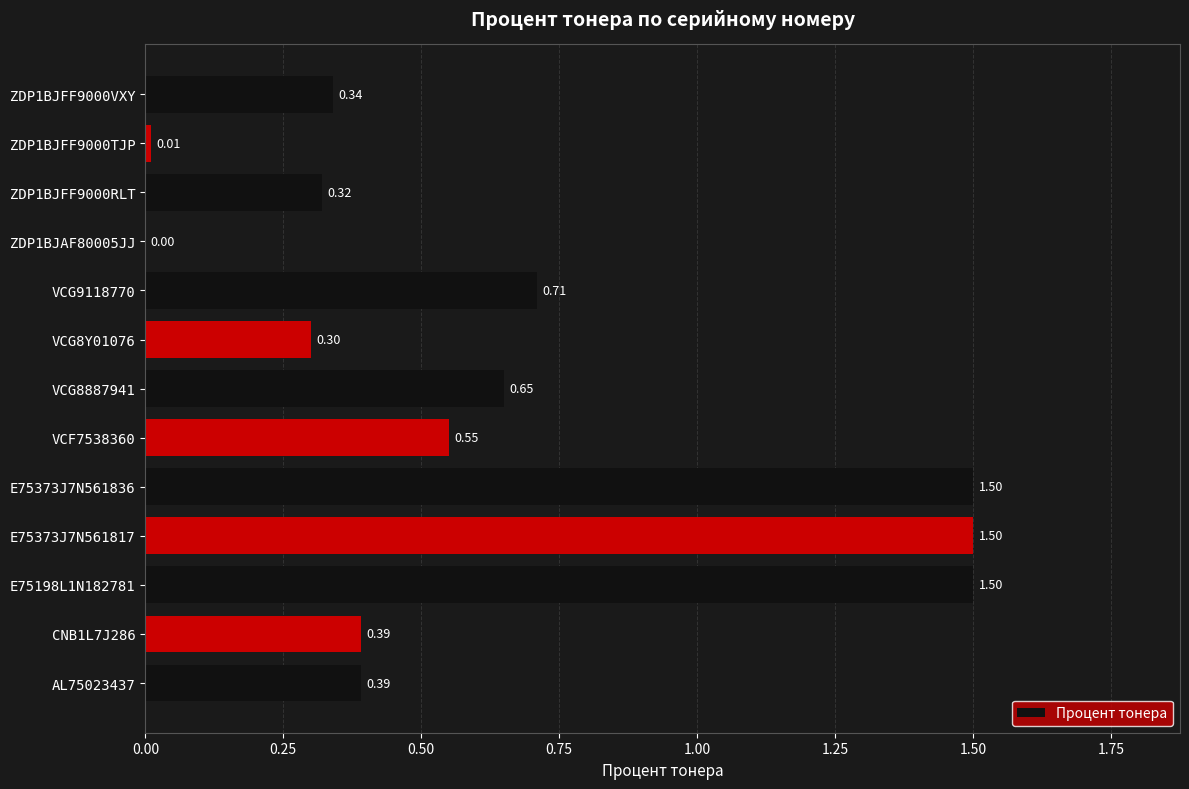

What is the sum of the values at VCG8Y01076 and ZDP1BJFF9000TJP?

0.3